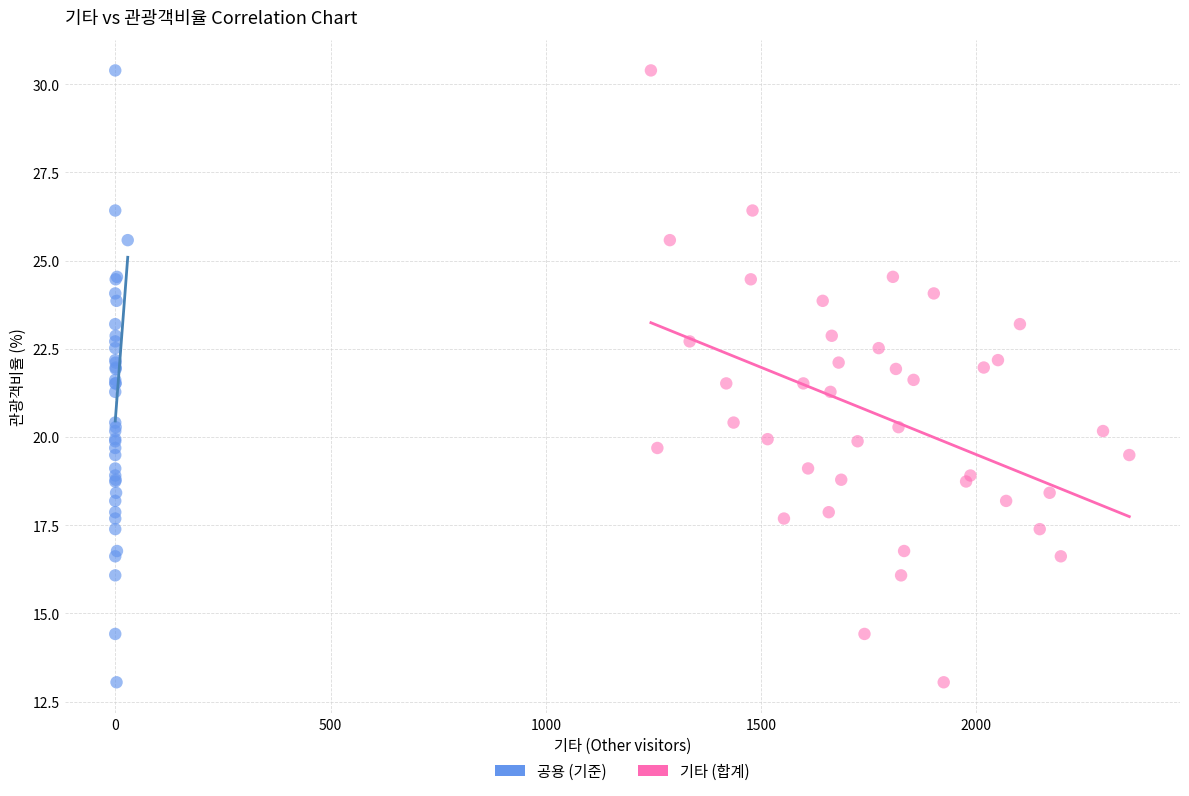

What are all the series names shown in the legend?

공용 (기준), 기타 (합계)